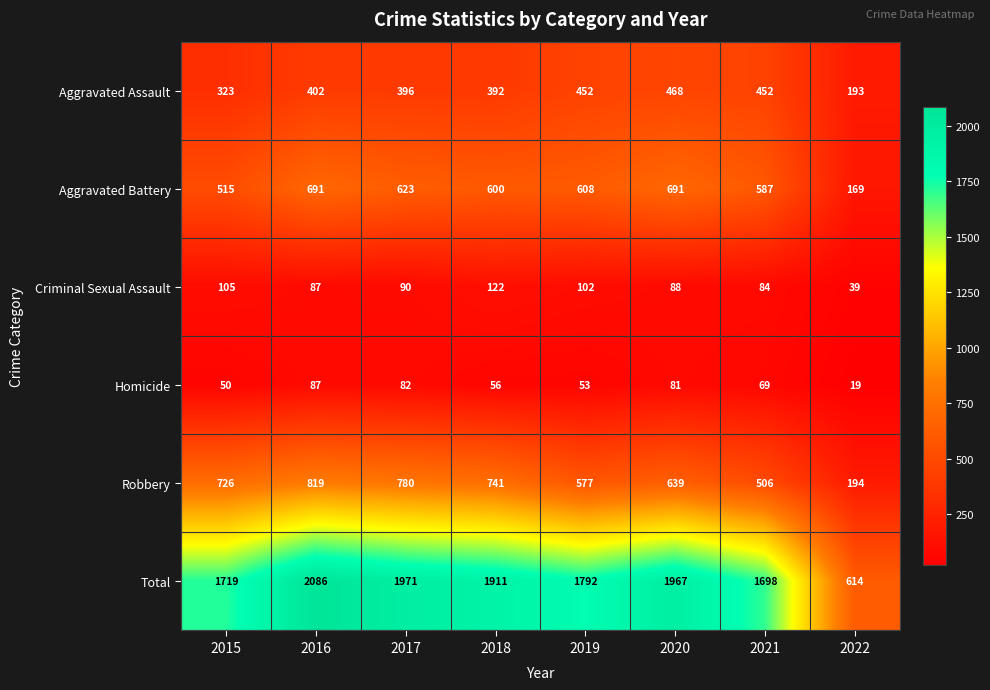

Which series has the largest total across all categories?

Total